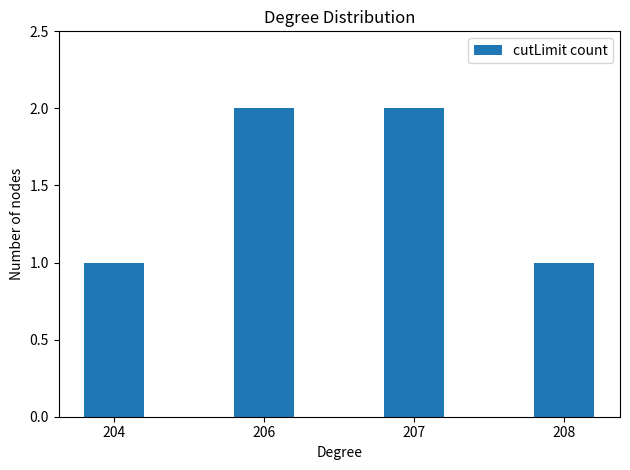

Between 204 and 207, which is larger?

207